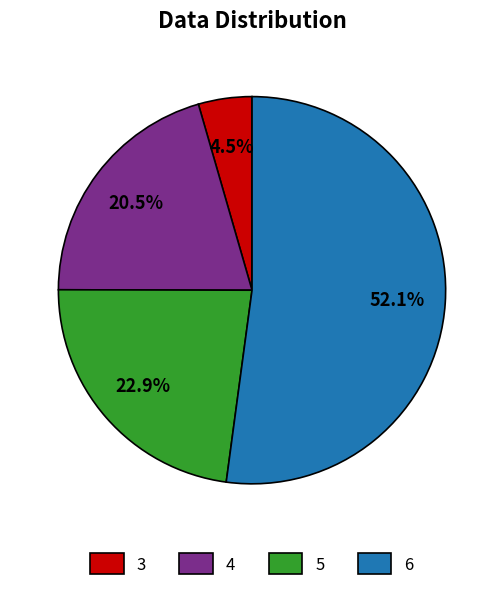

The 5 slice represents 11% of the pie. True or false?

False